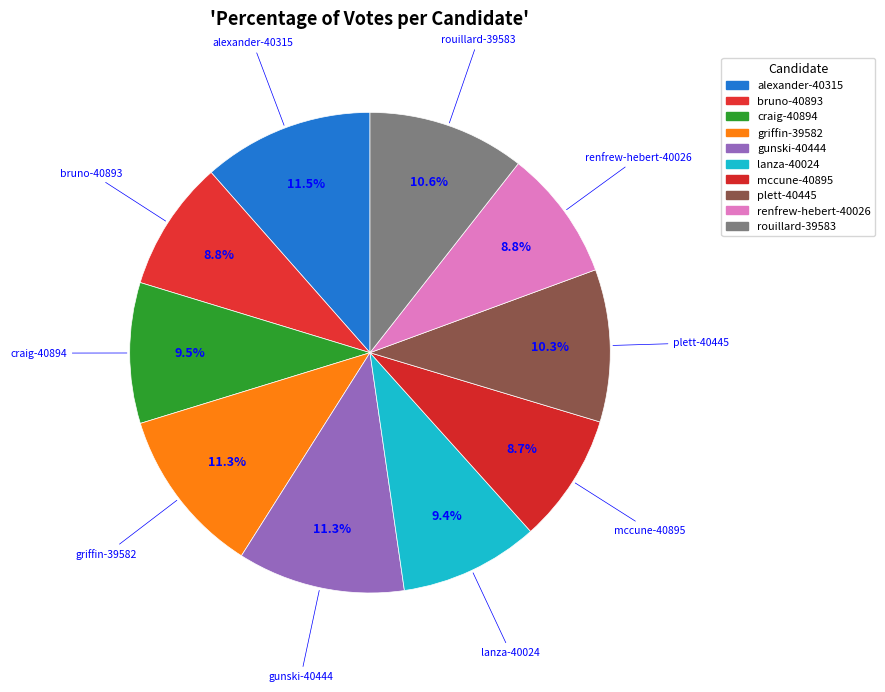

Count the number of slices in the pie.

10